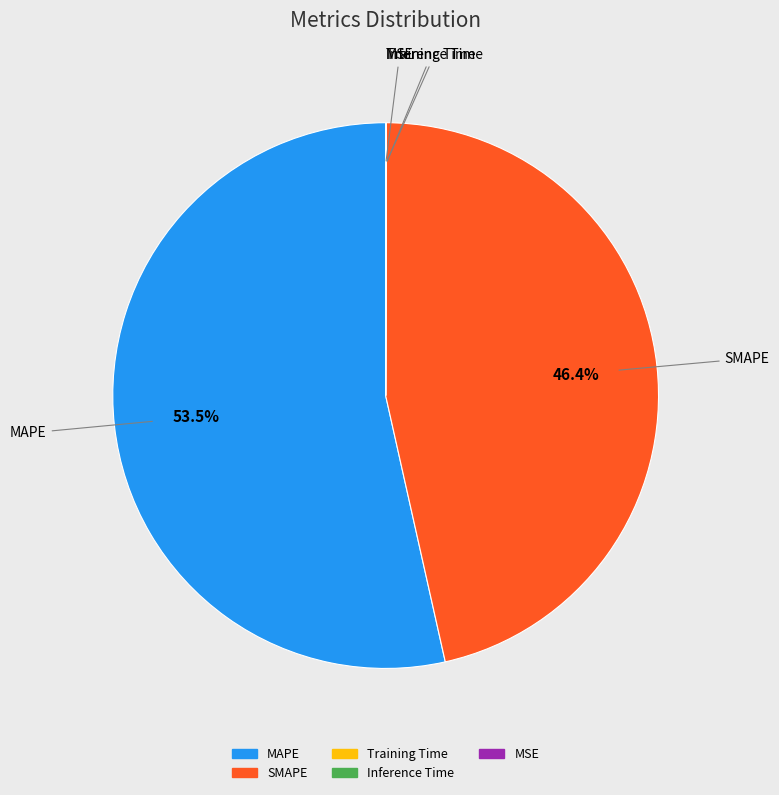

What is the largest slice in the pie chart?

MAPE